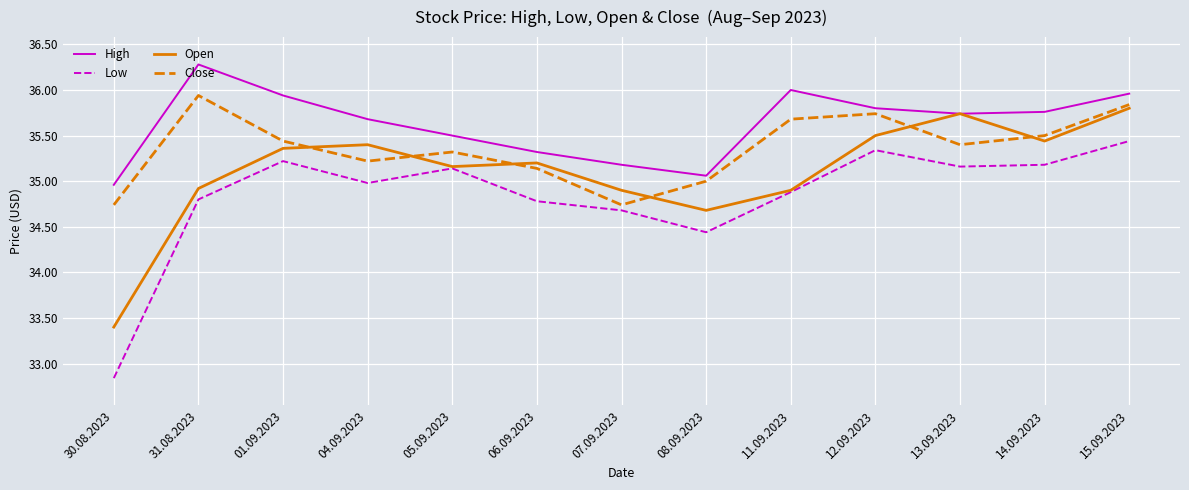

At which label does Open reach its minimum?

30.08.2023